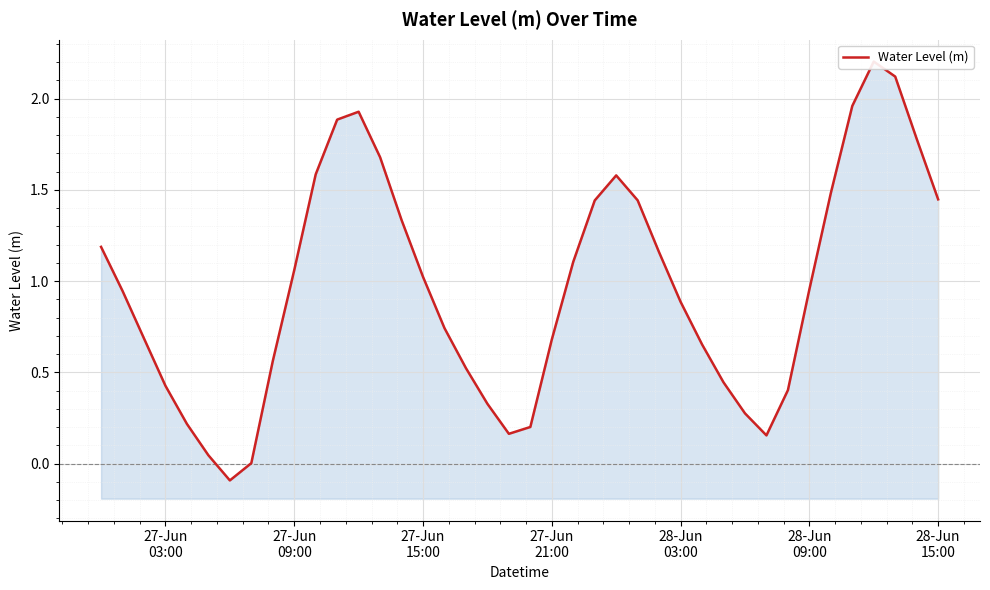

Reading left to right, extract all data points from this chart.

1.2	0.9	0.7	0.4	0.2	0.0	-0.1	0.0	0.6	1.1	1.6	1.9	1.9	1.7	1.3	1.0	0.7	0.5	0.3	0.2	0.2	0.7	1.1	1.4	1.6	1.4	1.2	0.9	0.7	0.4	0.3	0.2	0.4	1.0	1.5	2.0	2.2	2.1	1.8	1.4